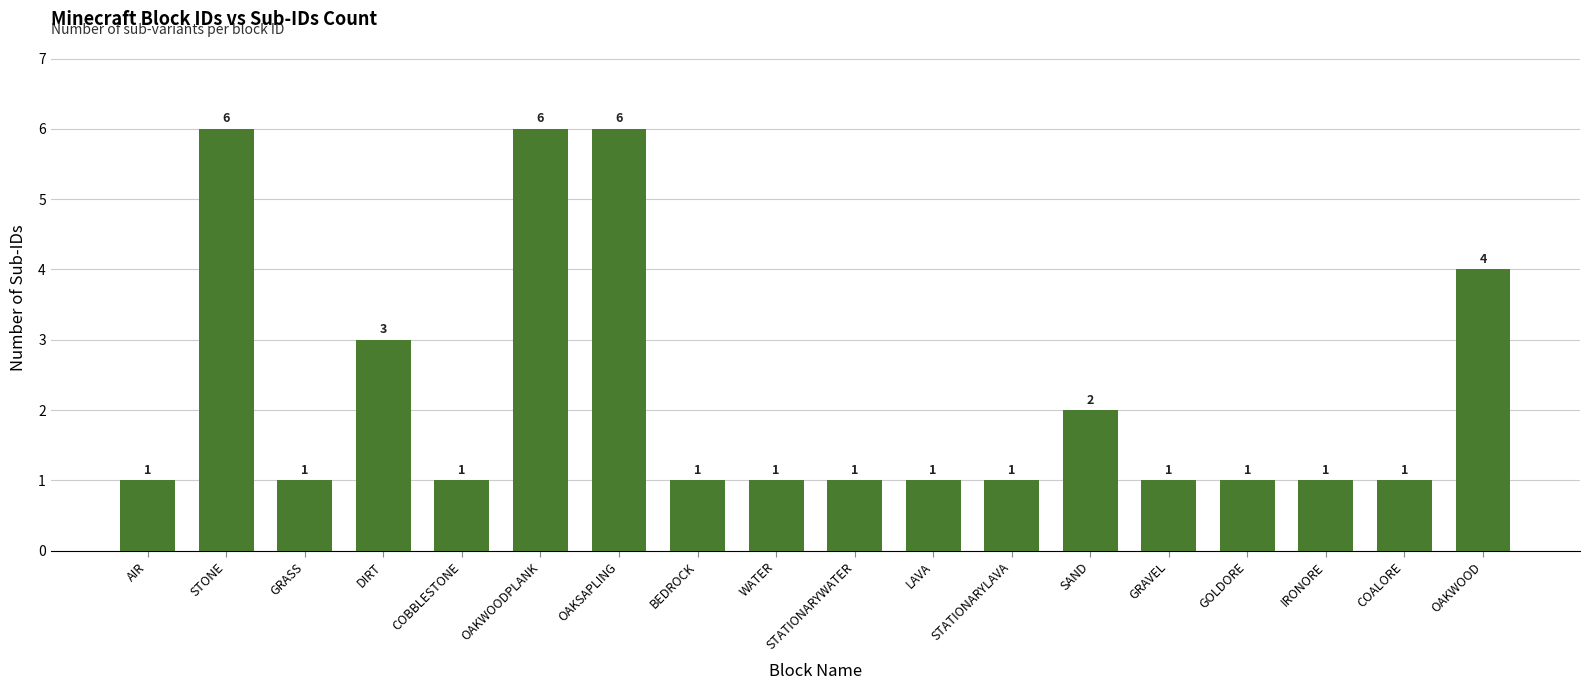

True or false: the data shows 1 at GRAVEL.

True